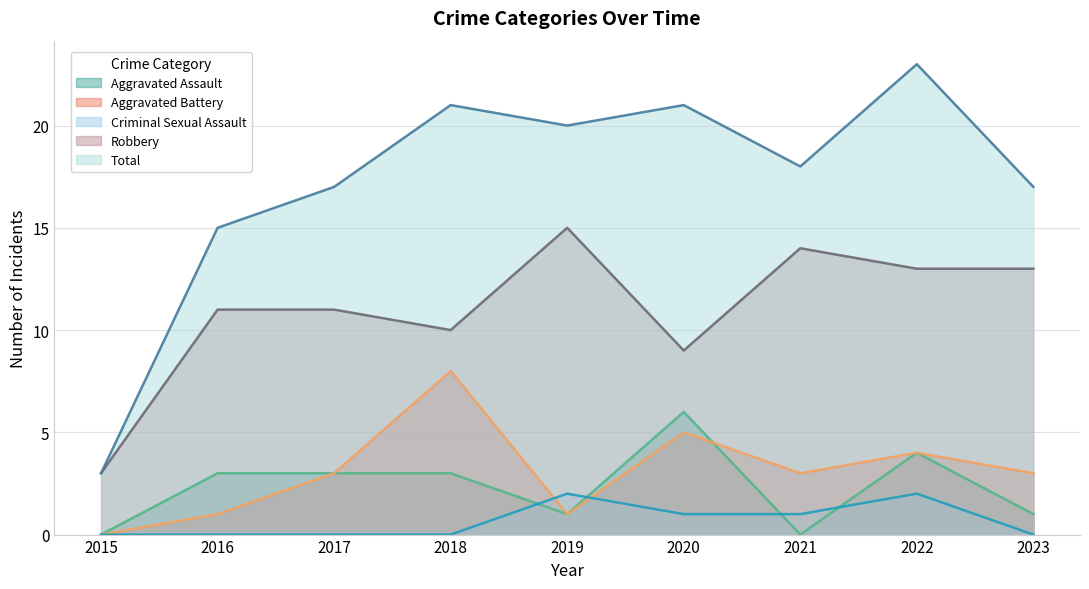

Is it true that Criminal Sexual Assault equals 1 at 2022?

False